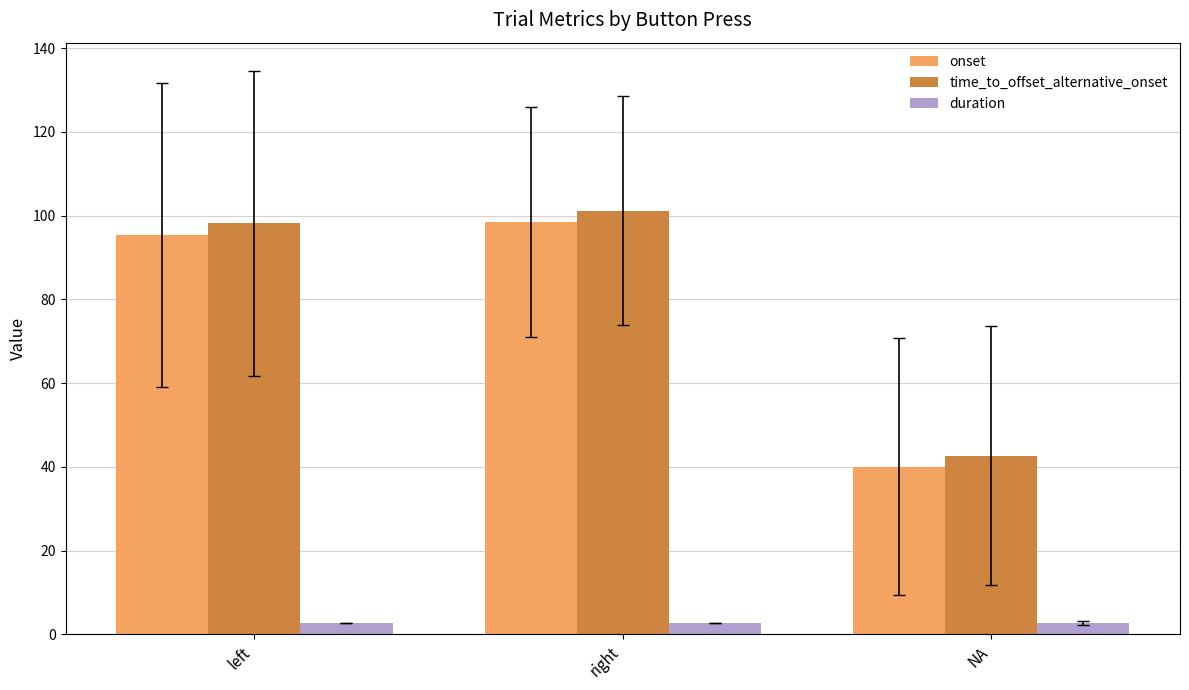

Which category has the highest value across all series?

right